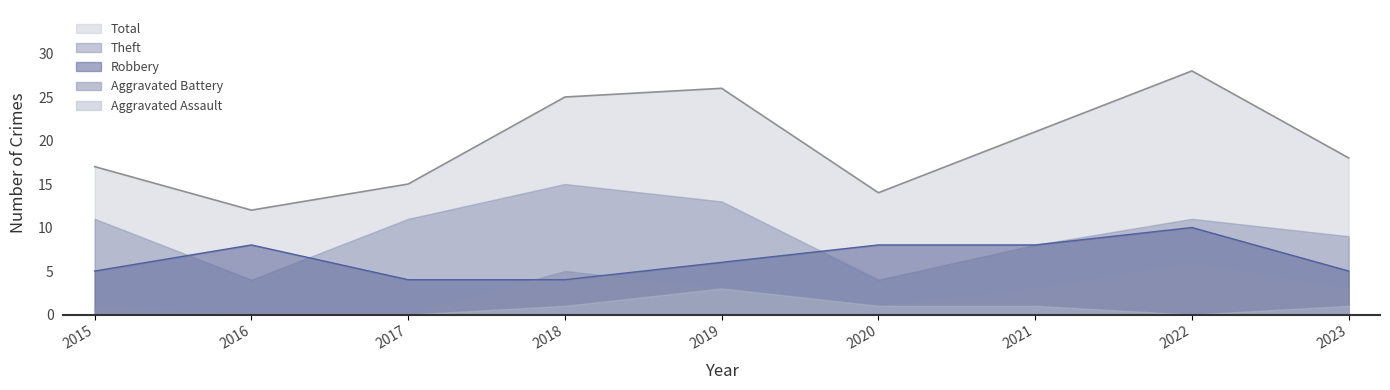

How many values in the Theft series are below 11?

4